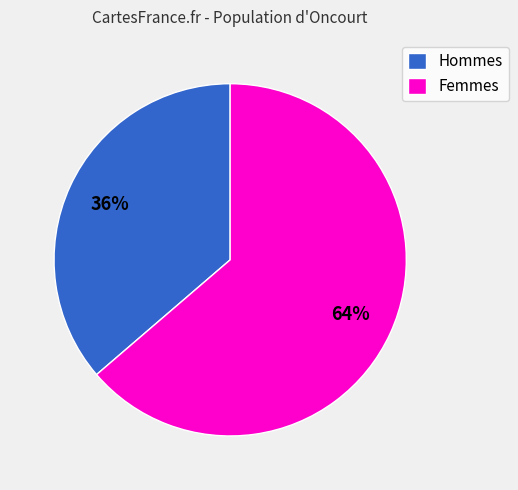

What is the ratio of the value at Femmes to the value at Hommes?

1.8